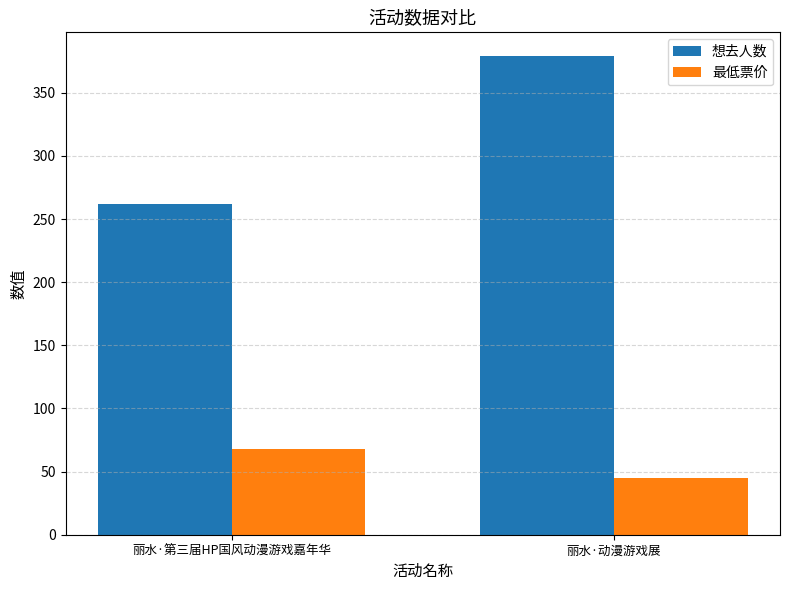

At which label is 最低票价 closest to 56?

丽水·动漫游戏展